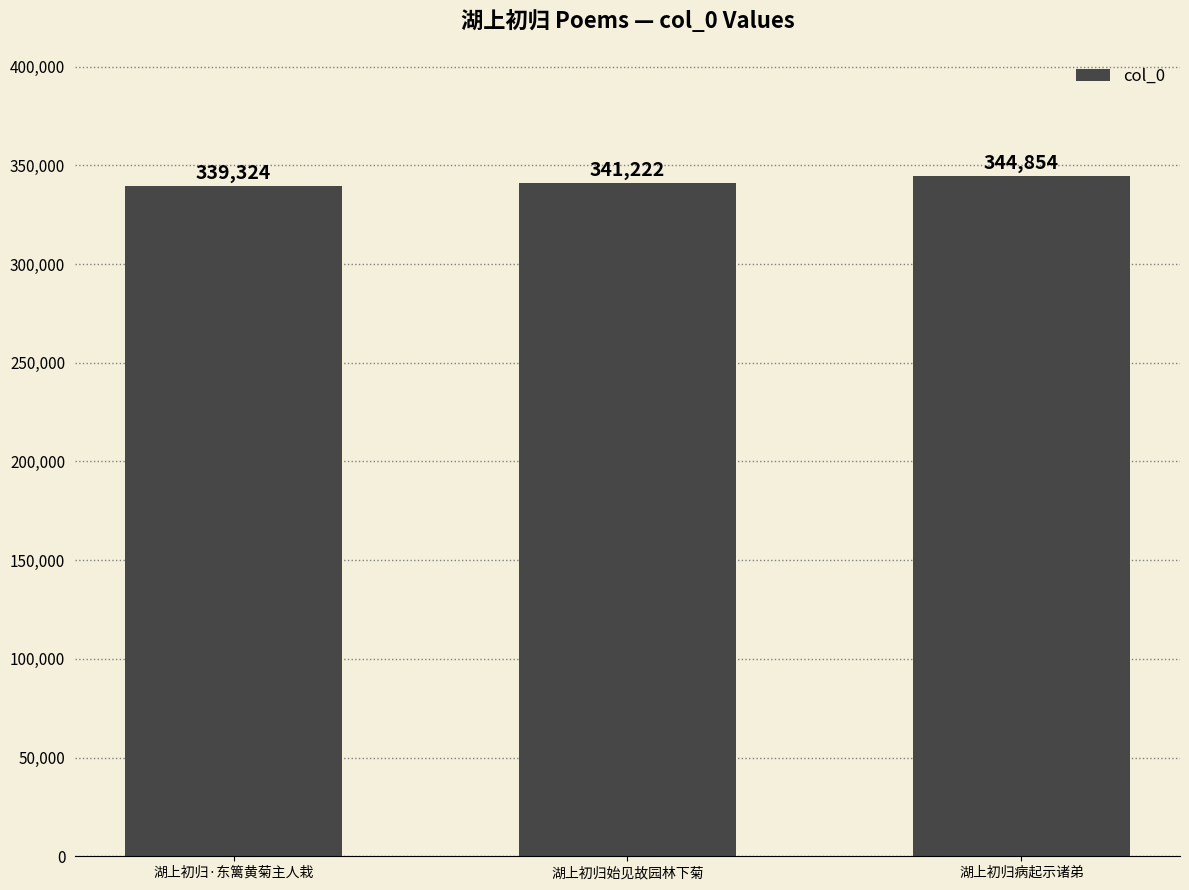

List the labels in order of value, smallest first.

湖上初归·东篱黄菊主人栽, 湖上初归始见故园林下菊, 湖上初归病起示诸弟